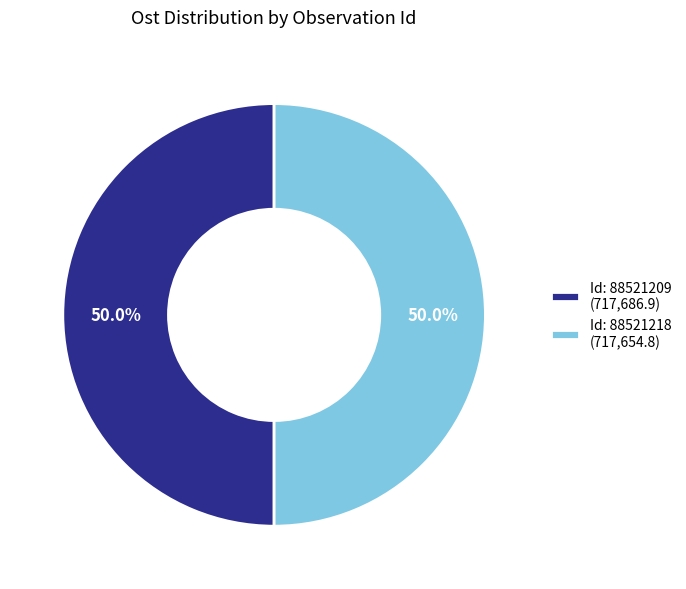

Approximately how many times larger is the value at Id: 88521209 (717,686.9) compared to Id: 88521218 (717,654.8)?

1.0